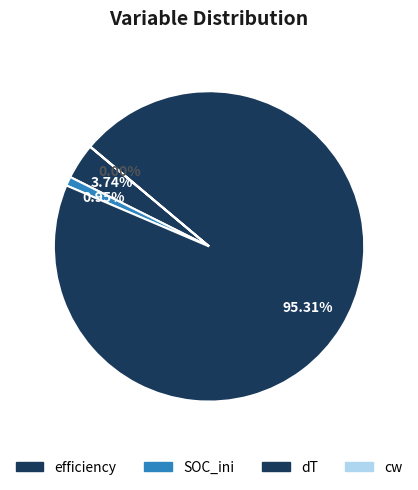

To the nearest percent, what portion does SOC_ini represent?

1%